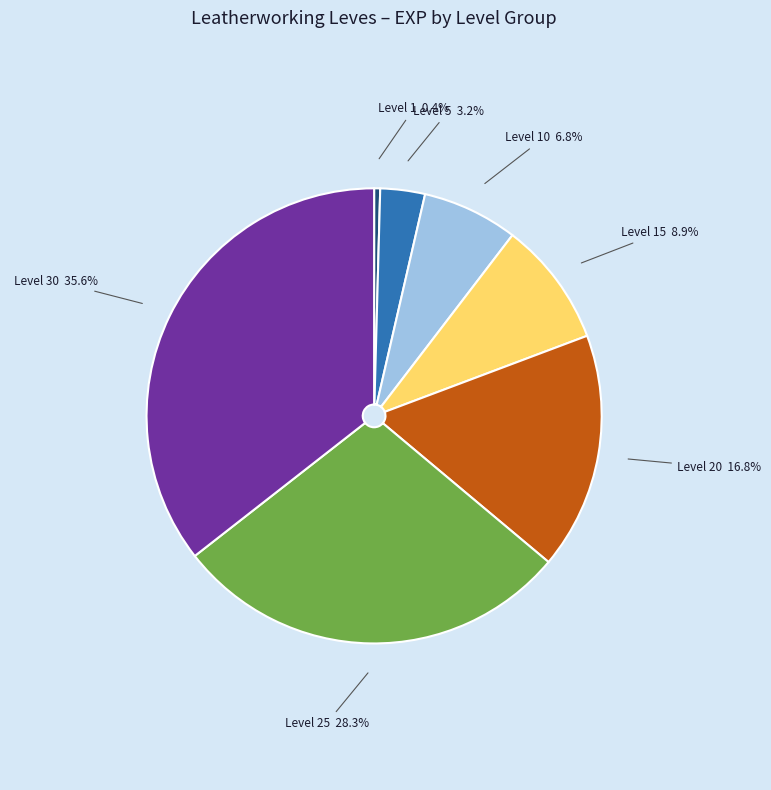

What is the smallest slice in the pie chart?

Level 1